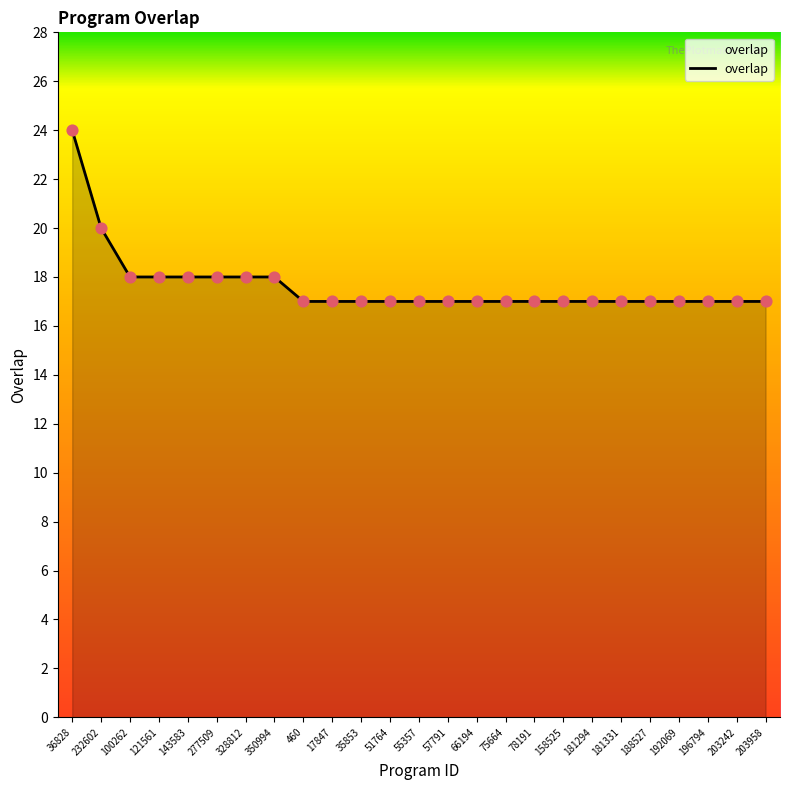

Which has a higher value, 66194 or 232602?

232602